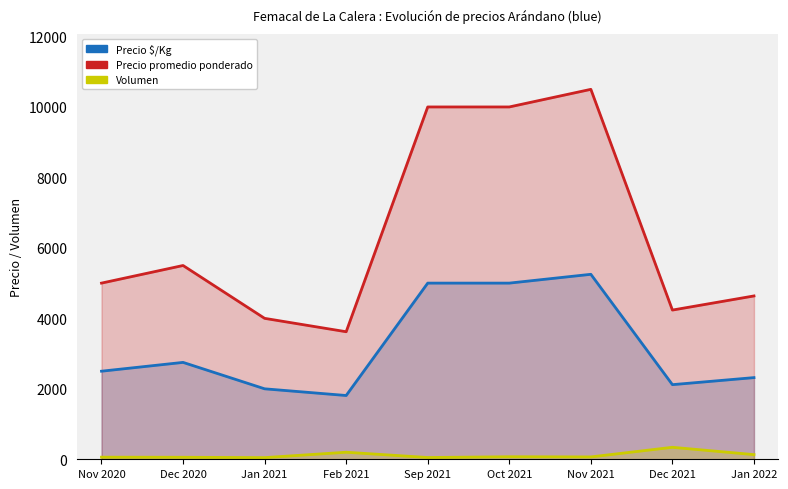

What is the smallest value displayed?

47